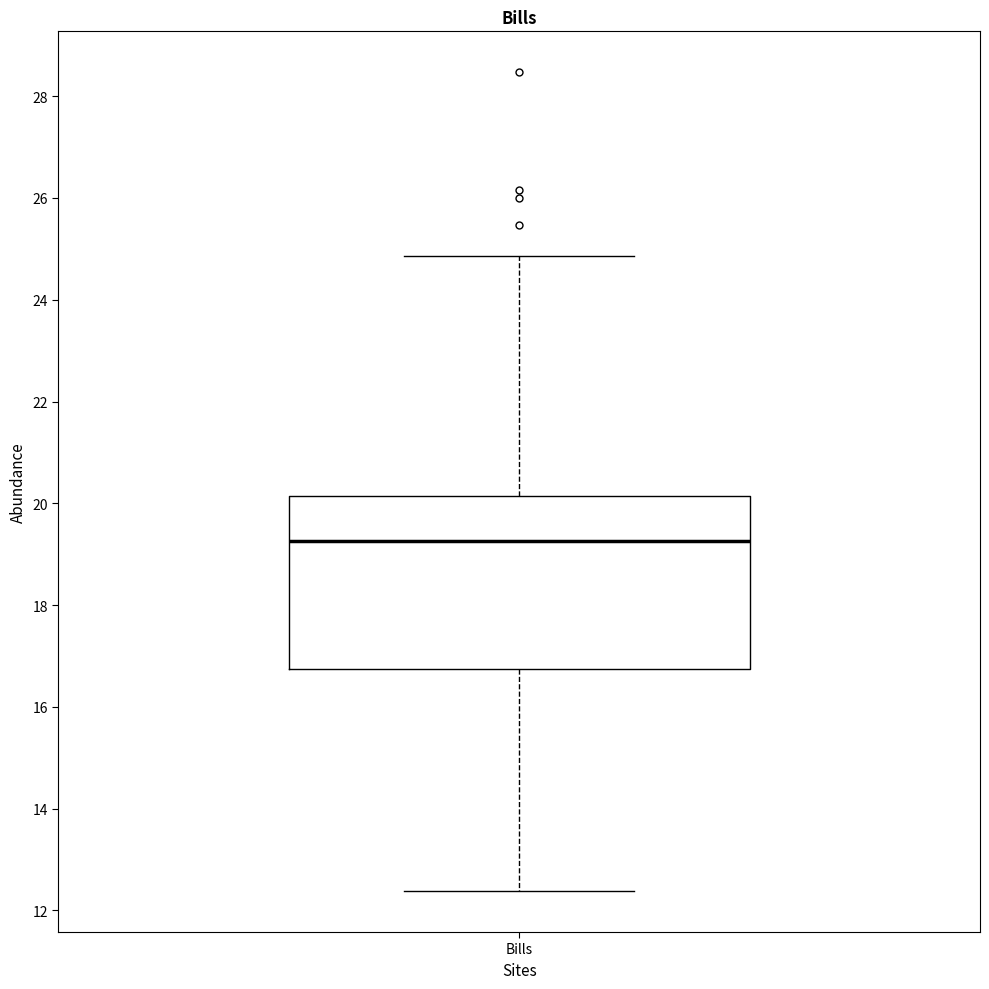

Where is the lower edge of the box for Bills on the y-axis? The values are not printed on the chart, so give them approximately, as read against the axis.

16.8